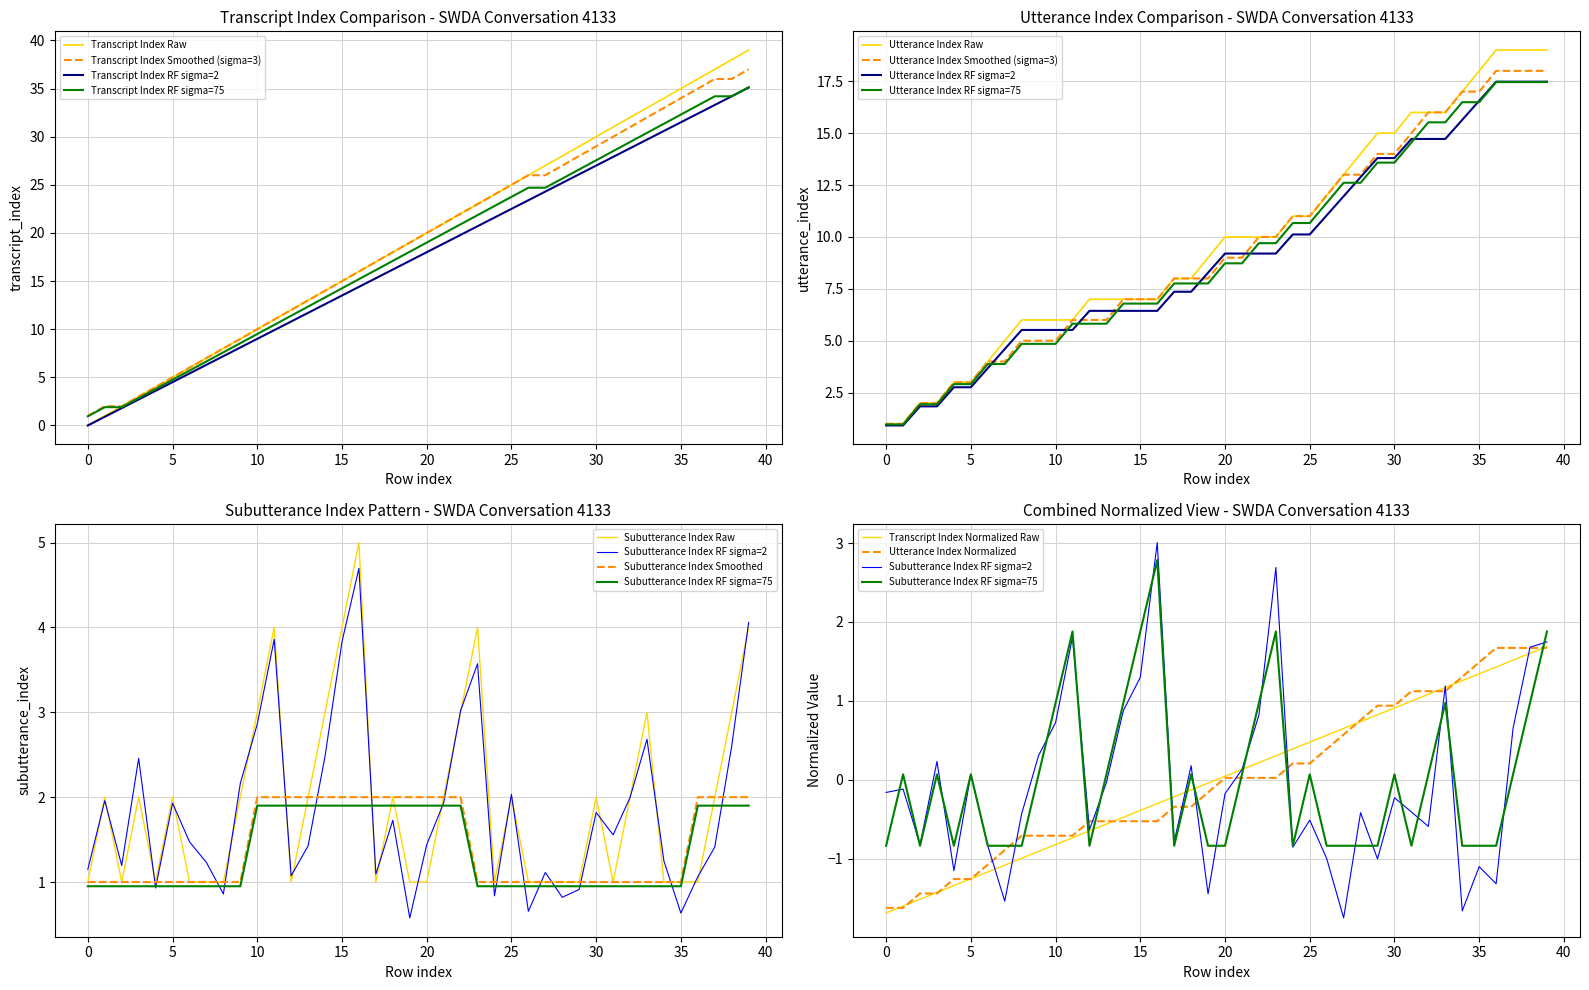

Where is the first local minimum for subutterance_index?

2